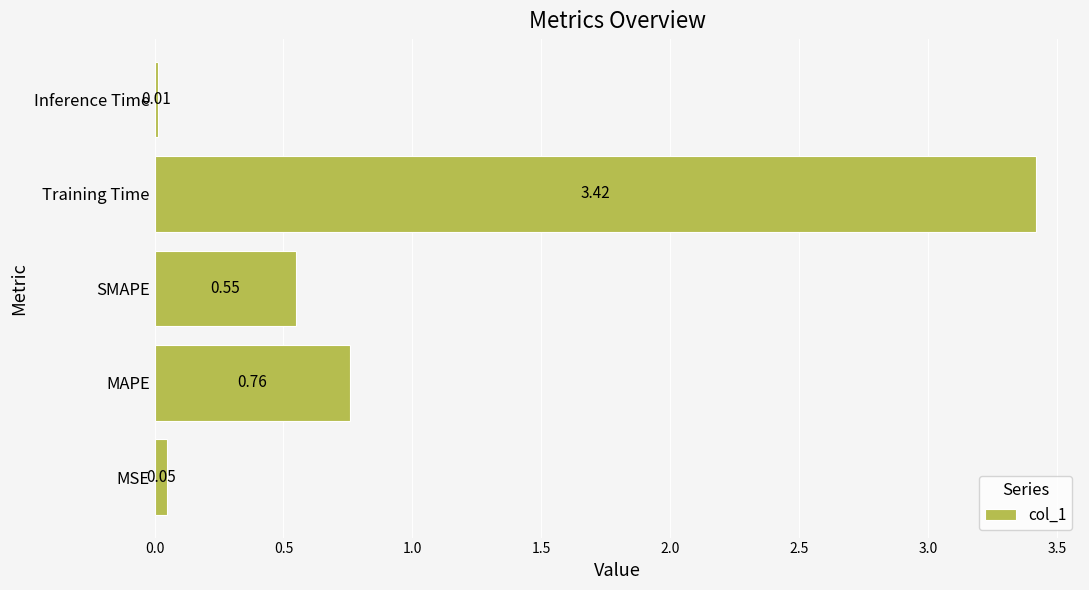

At which category does the chart reach its minimum across all series?

Inference Time